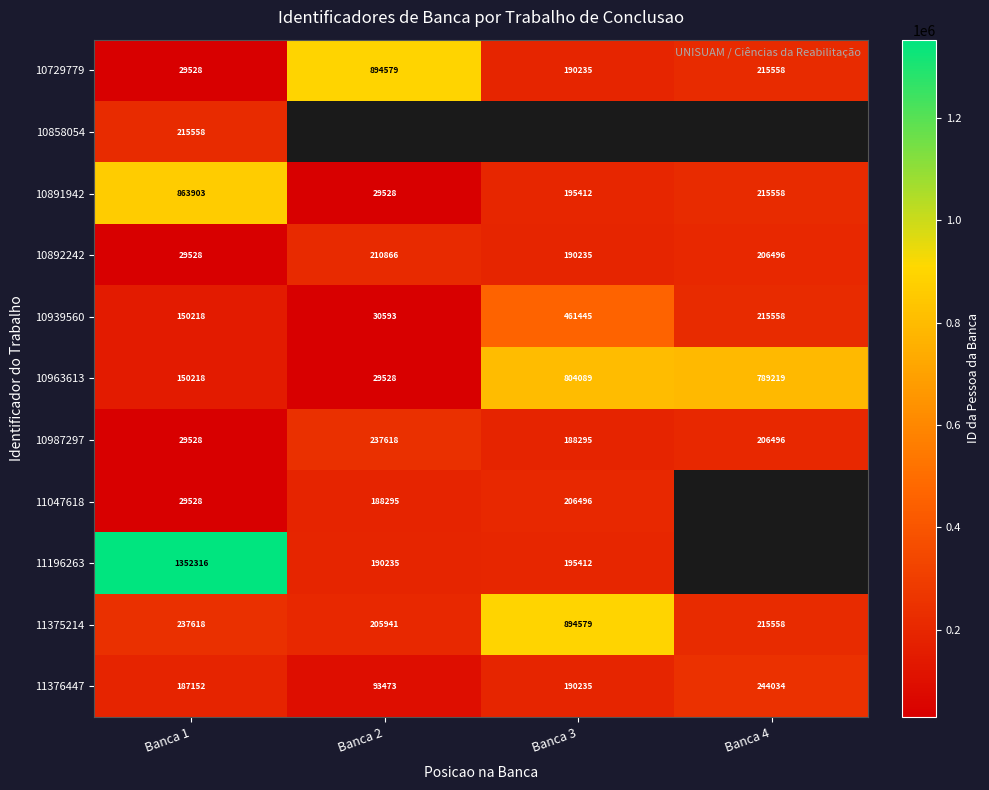

What is the spread (max minus min) of values at Banca 1?

1322788